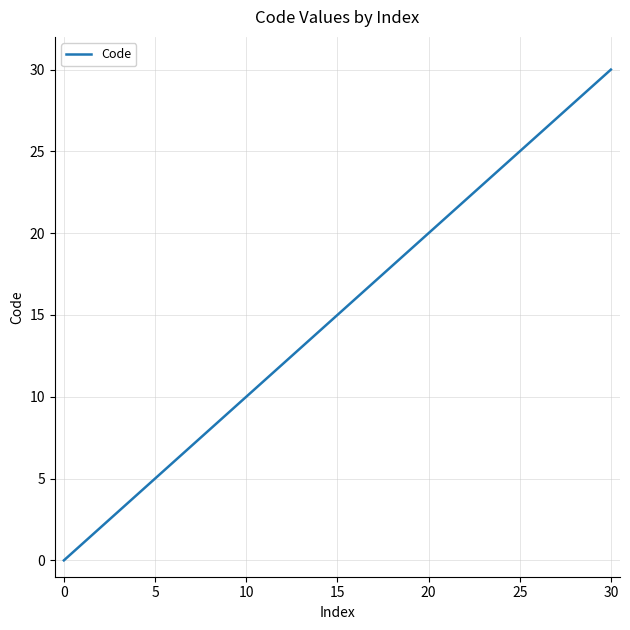

What is the difference between the maximum and minimum values?

30